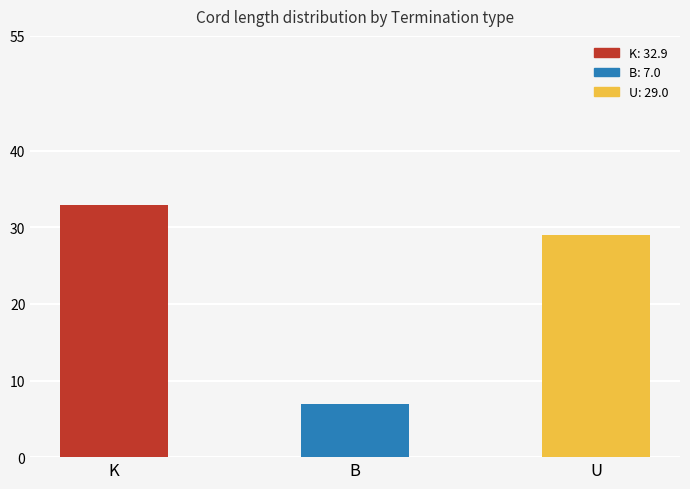

True or false: the data shows 29.0 at U.

True